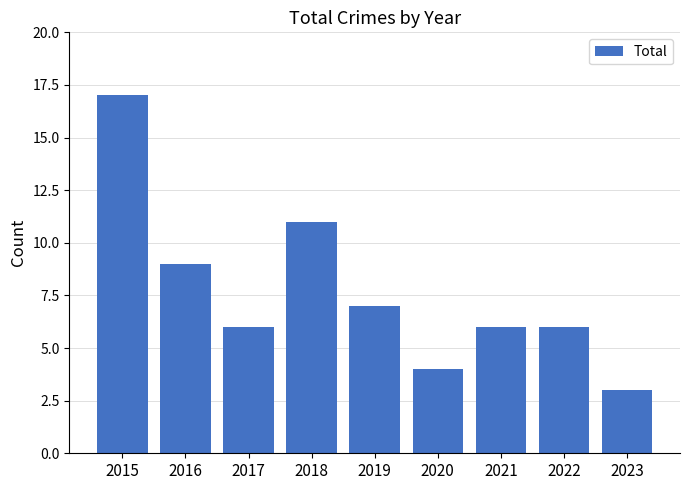

The chart shows a value of 6 at 2021. True or false?

True